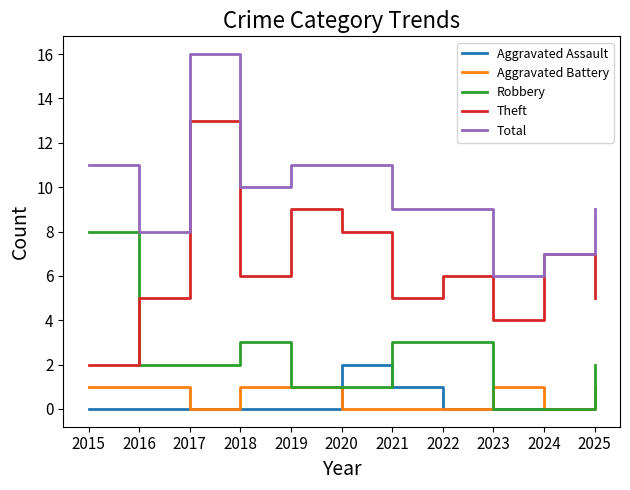

At which label does Total first exceed 9?

2015